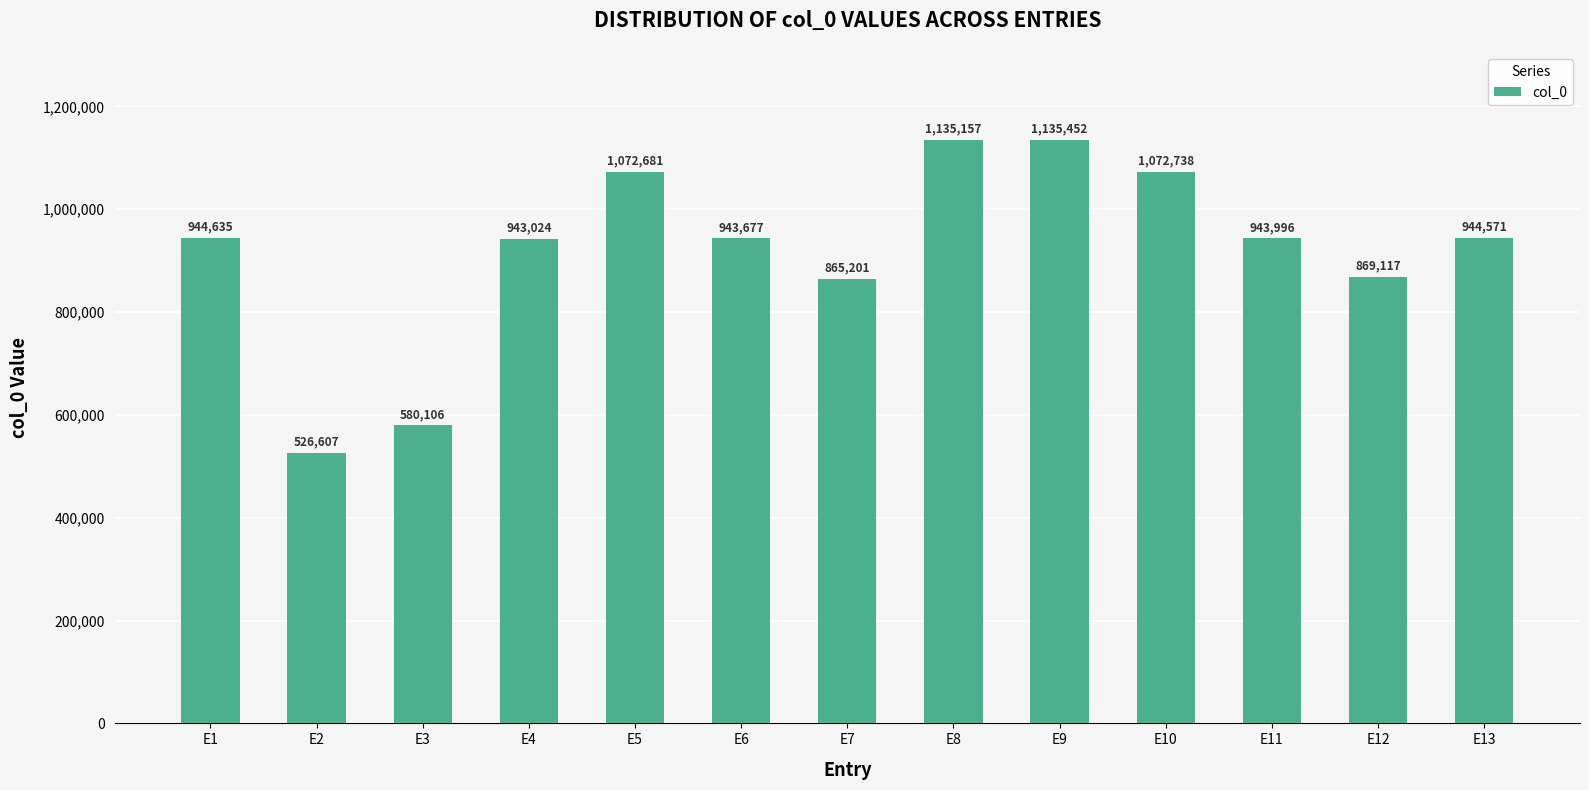

What is the sum of the values at E1 and E6?

1888312